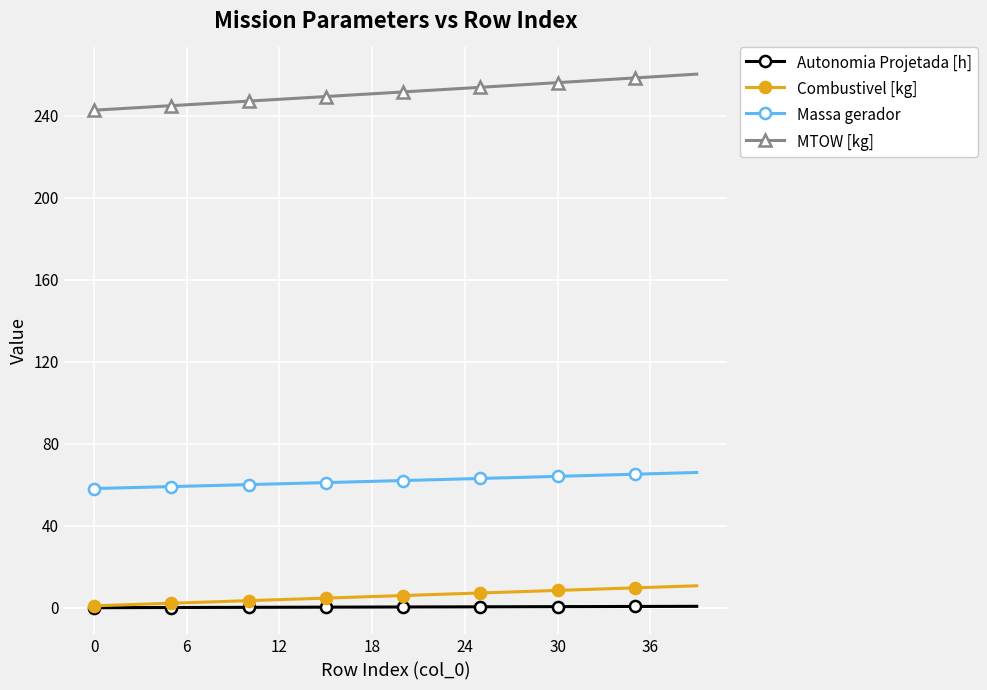

True or false: Massa gerador and MTOW [kg] cross at least once.

False